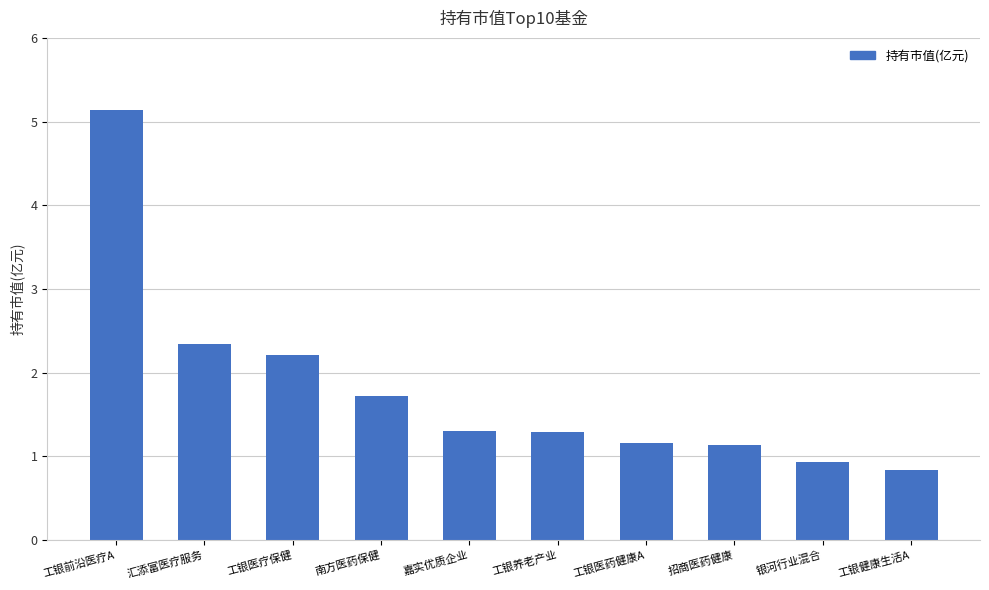

What is the value of the 1st bar from the left?

5.1